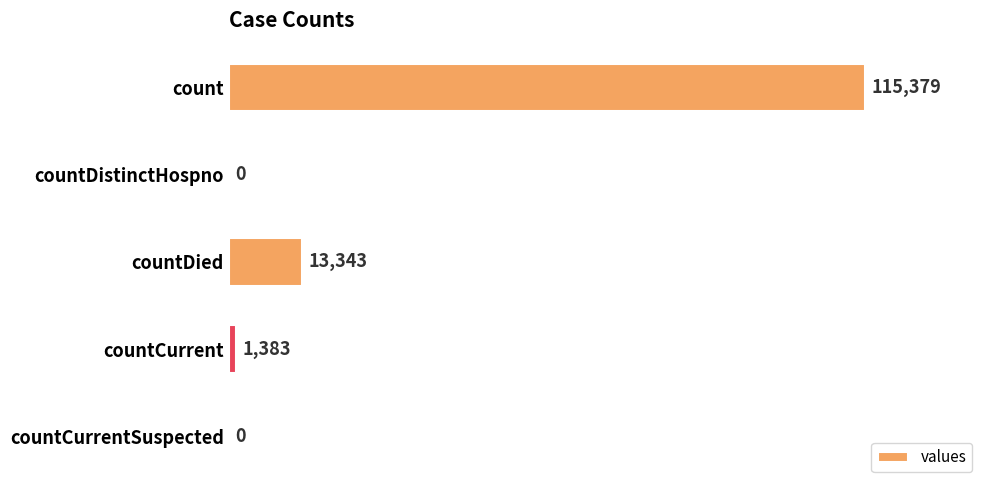

Where is the data nearest to the value 57689?

countDied